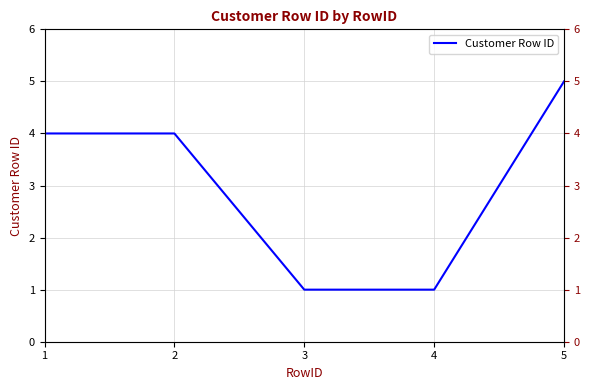

Does the chart display data point markers on the line(s)?

No